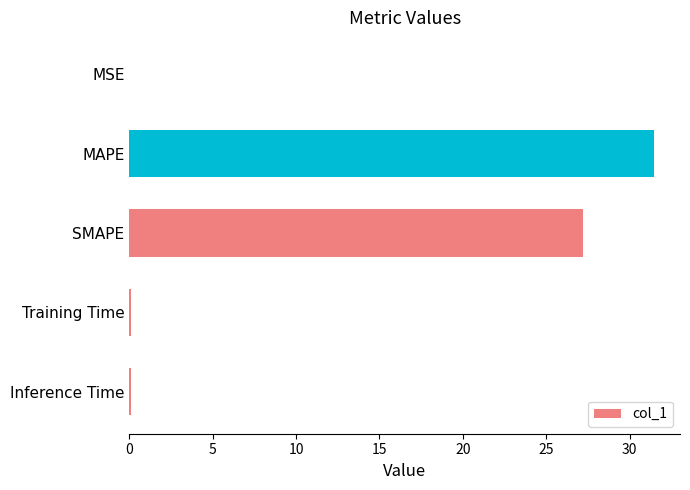

Are the bars grouped side by side (vs. stacked)?

No